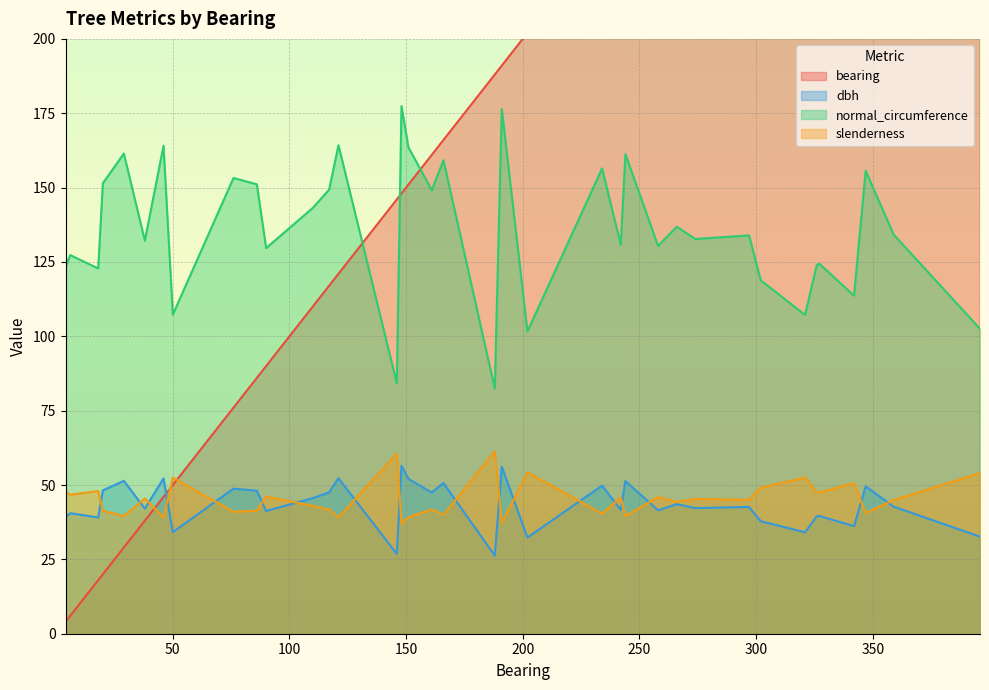

How many distinct data groups are displayed?

4